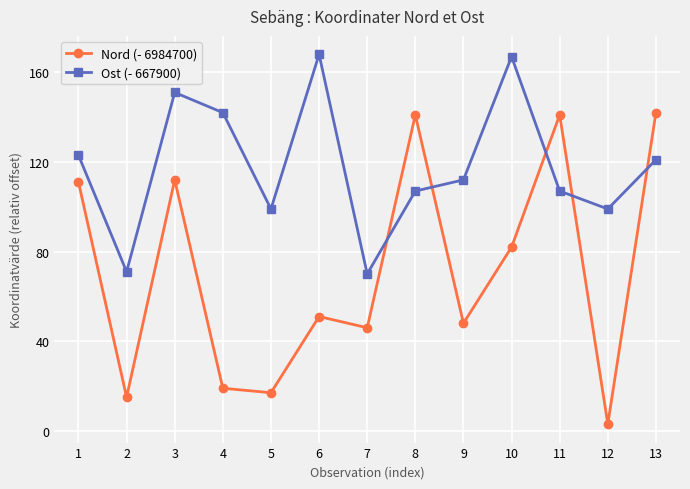

Which label corresponds to the smallest value in the chart?

12